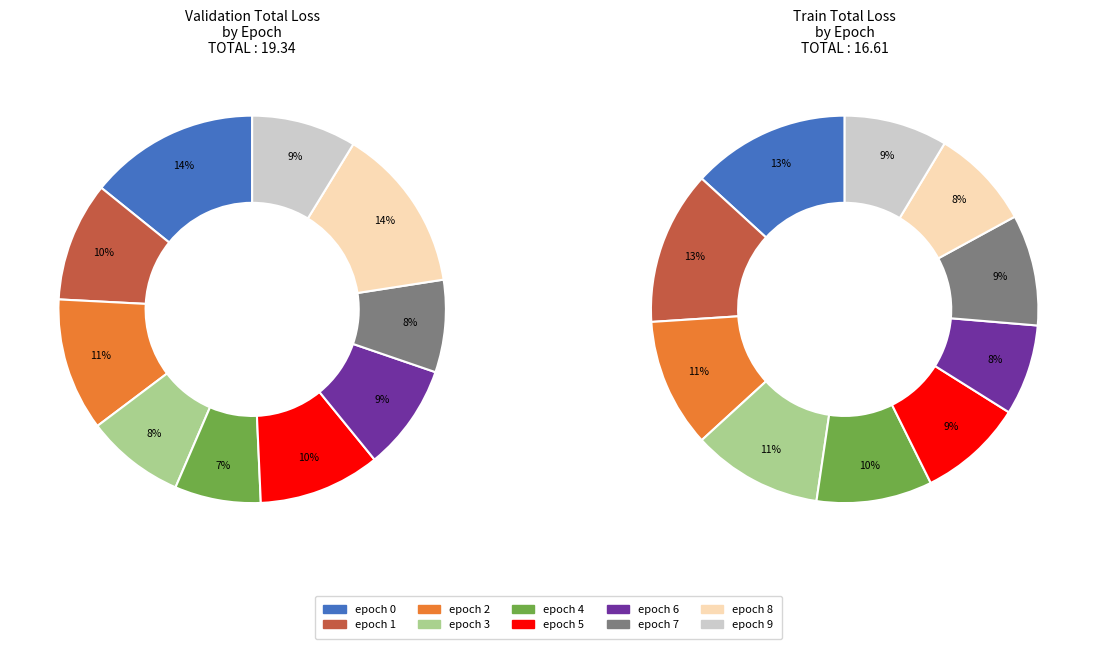

Which series changed the most between epoch 3 and epoch 5?

val_Total_Loss